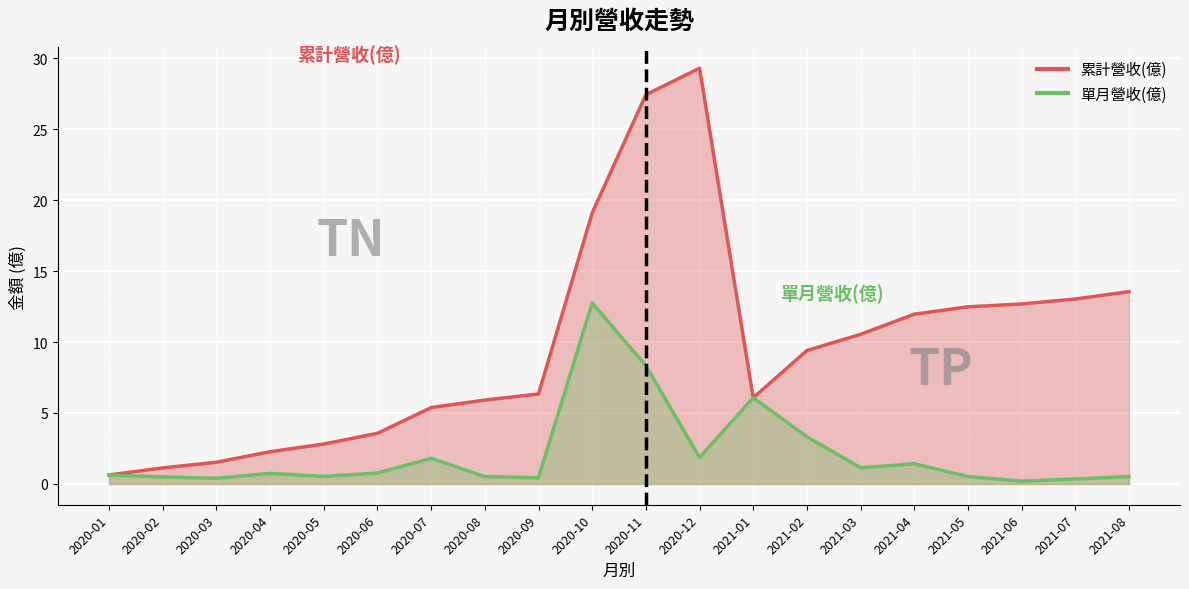

True or false: 單月營收(億) and 累計營收(億) cross at least once.

False